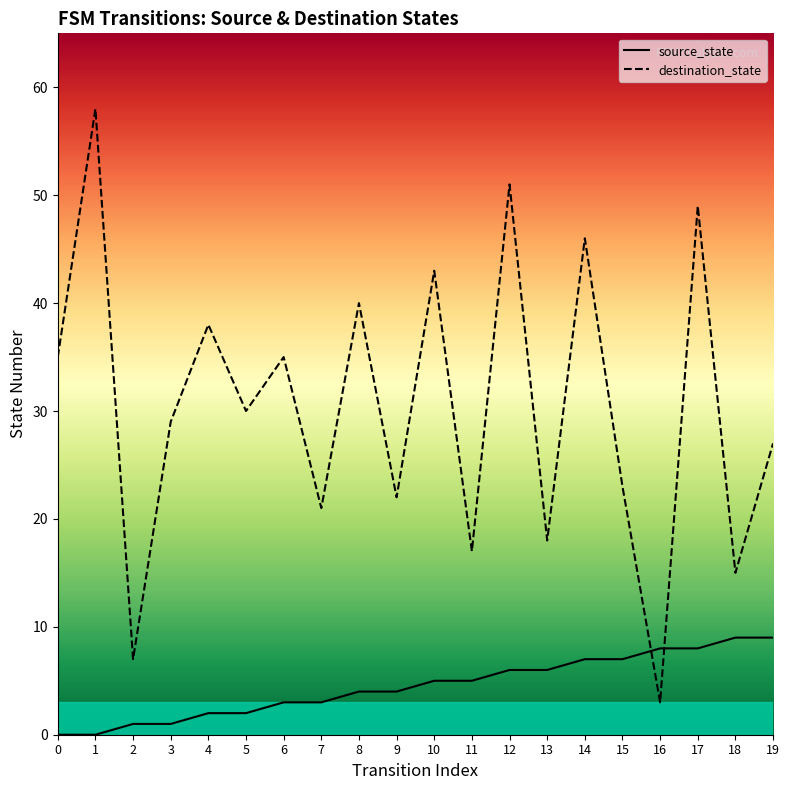

Rank the series at 11 from lowest to highest value.

source_state, destination_state